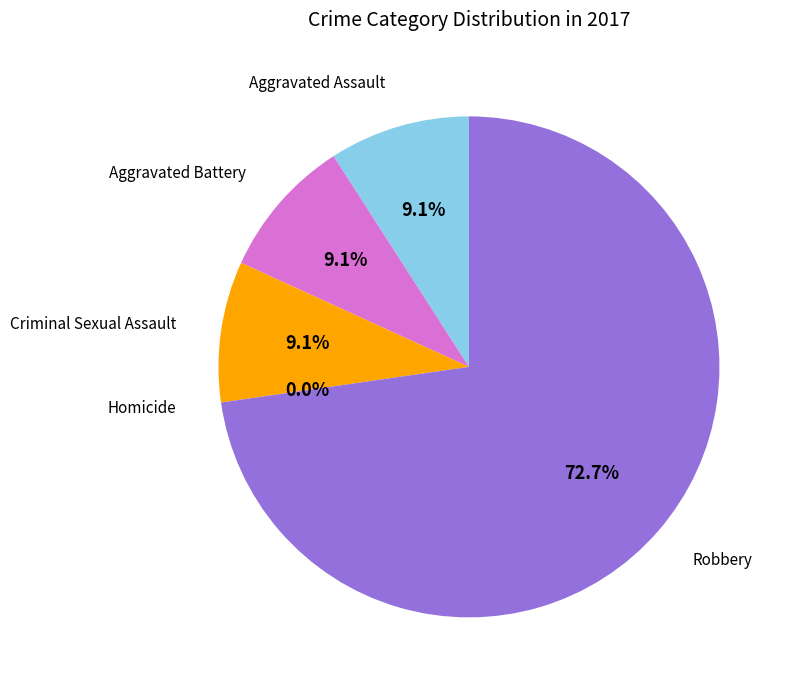

What is the smallest slice in the pie chart?

Homicide